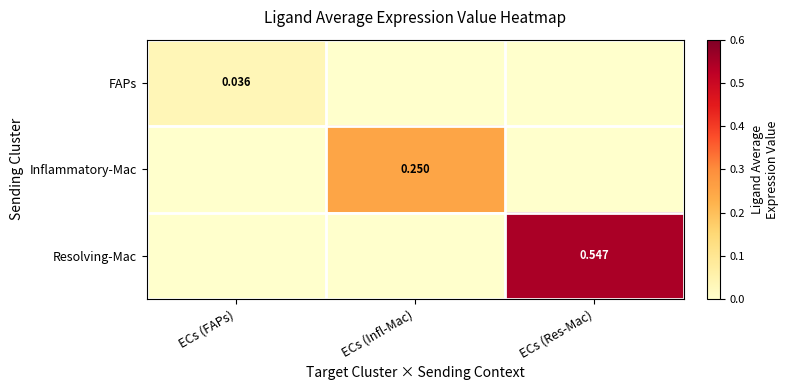

Is the value of Inflammatory-Mac at ECs (Infl-Mac) greater than the value of FAPs at ECs (FAPs)?

Yes